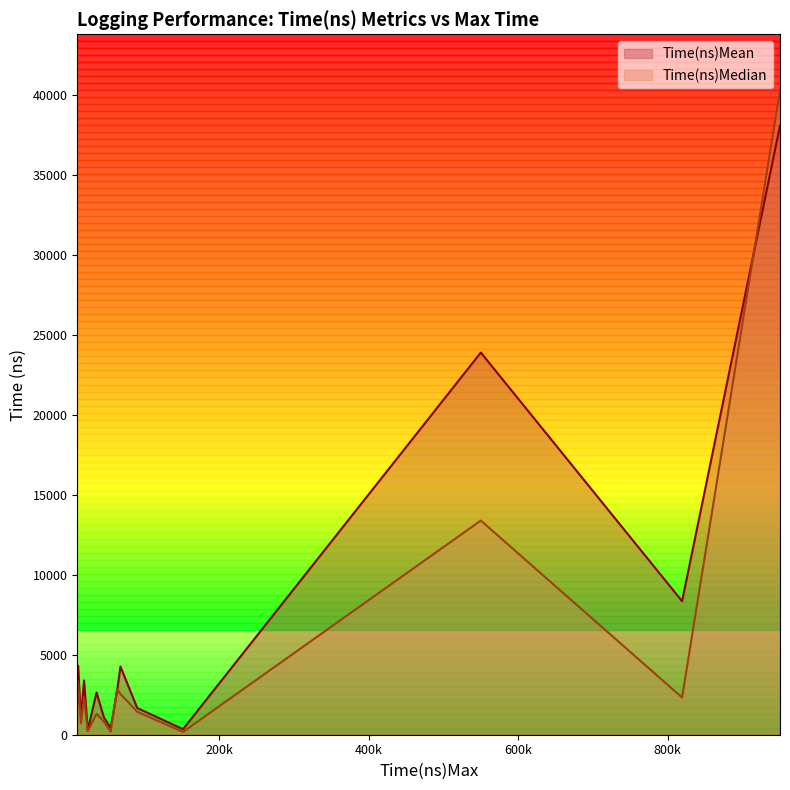

Which series has the widest spread of values?

Time(ns)Median